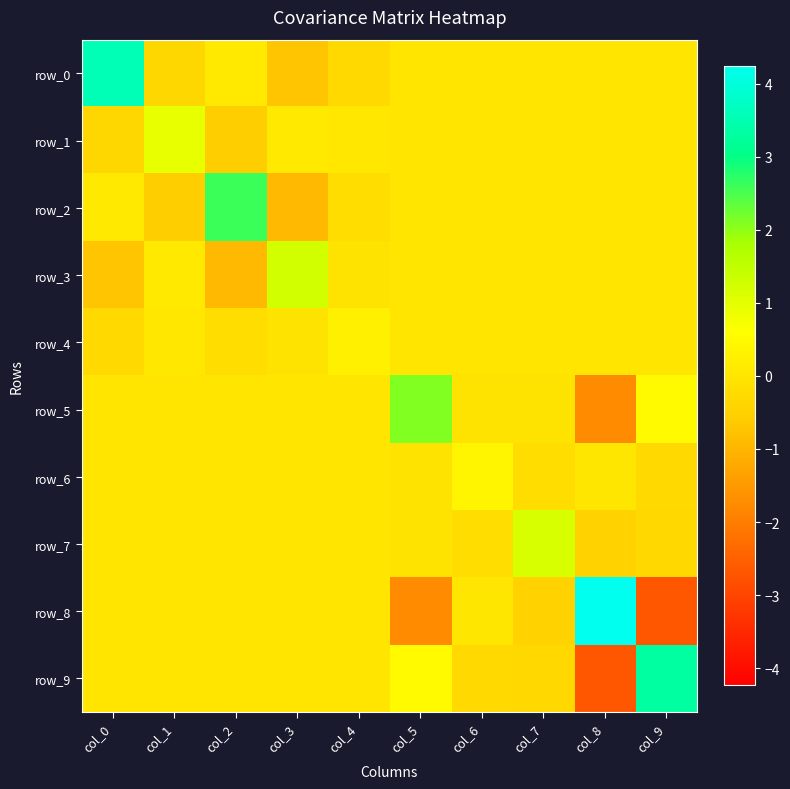

Is the value of row_1 at col_3 greater than the value of row_8 at col_1?

Yes